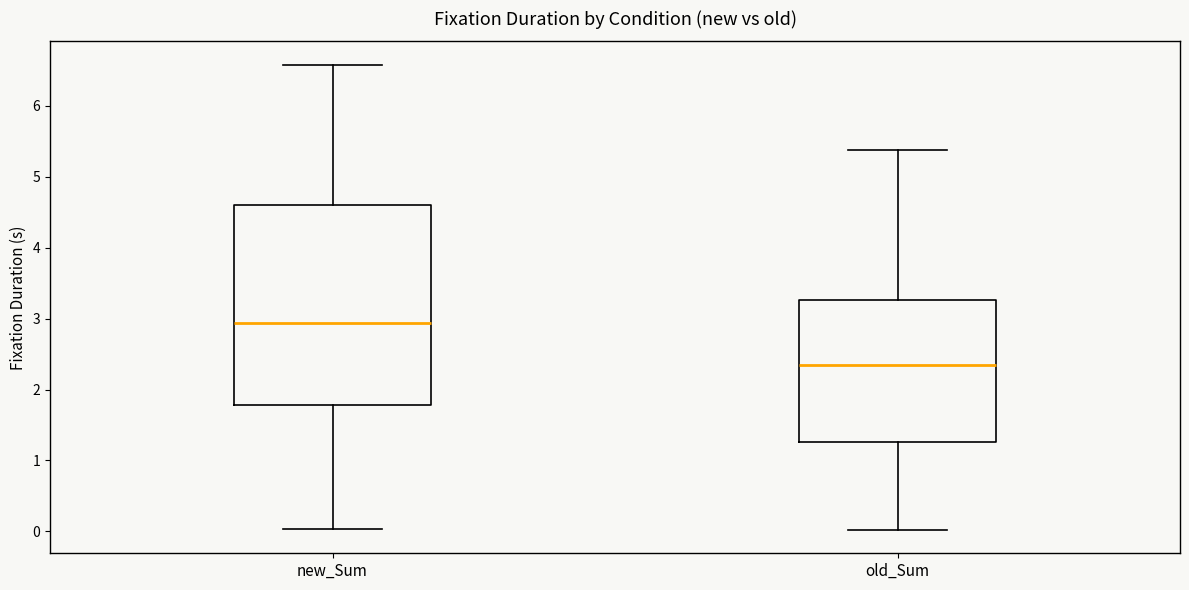

Comparing the boxes themselves (not the whiskers), which one is the tallest?

new_Sum